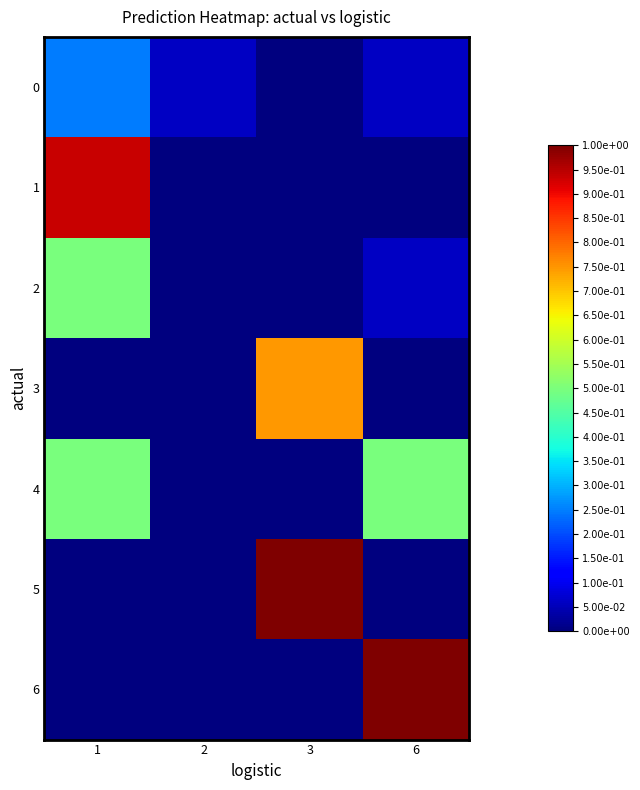

At which category is the sum across all series the highest?

1